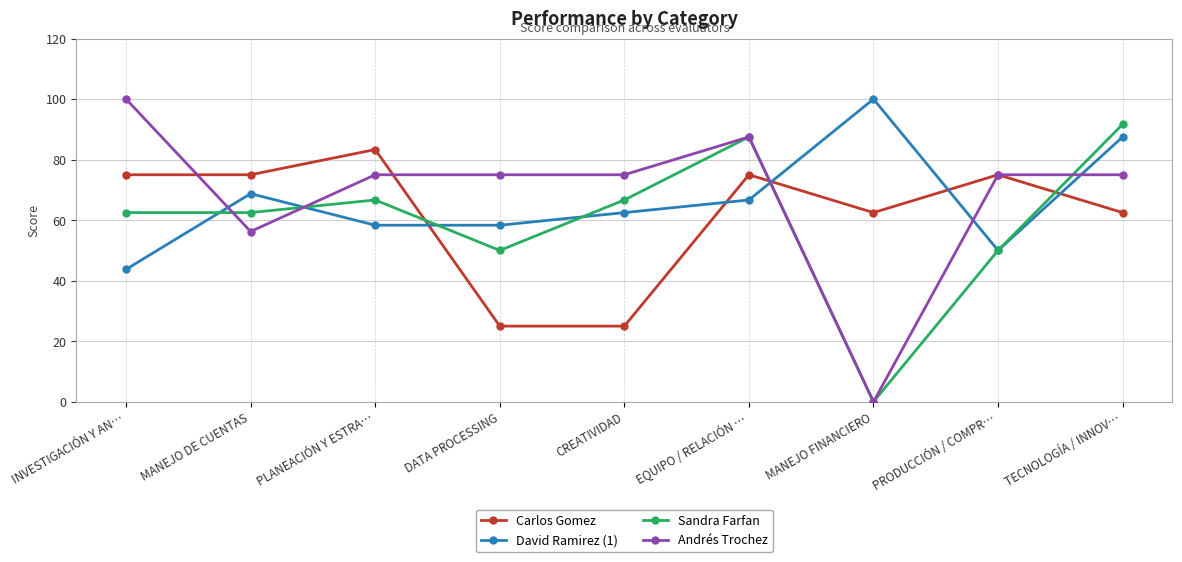

Which series has the largest total across all categories?

Andrés Trochez